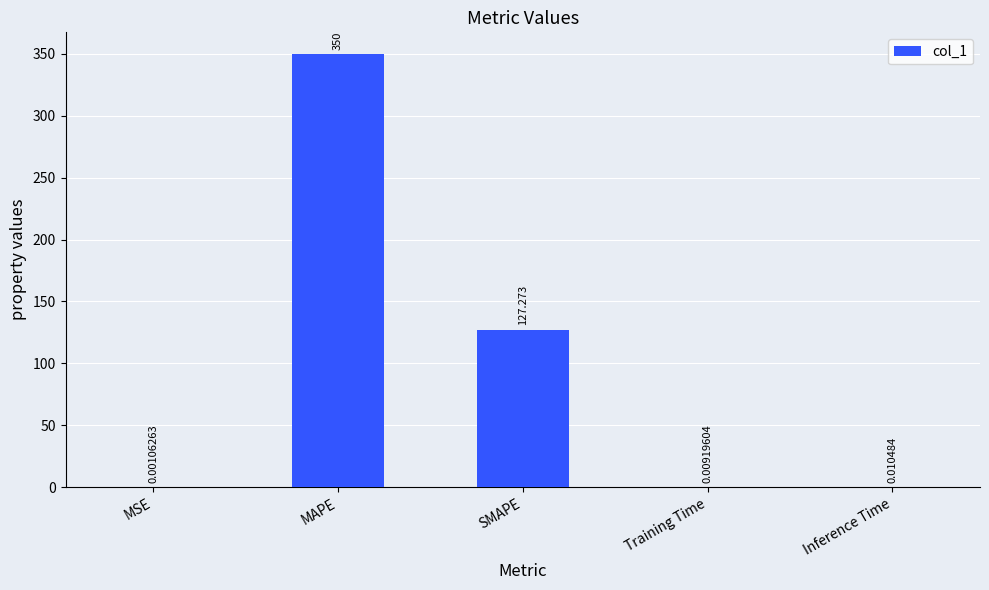

Is it true that the value at MAPE is 350.0?

True